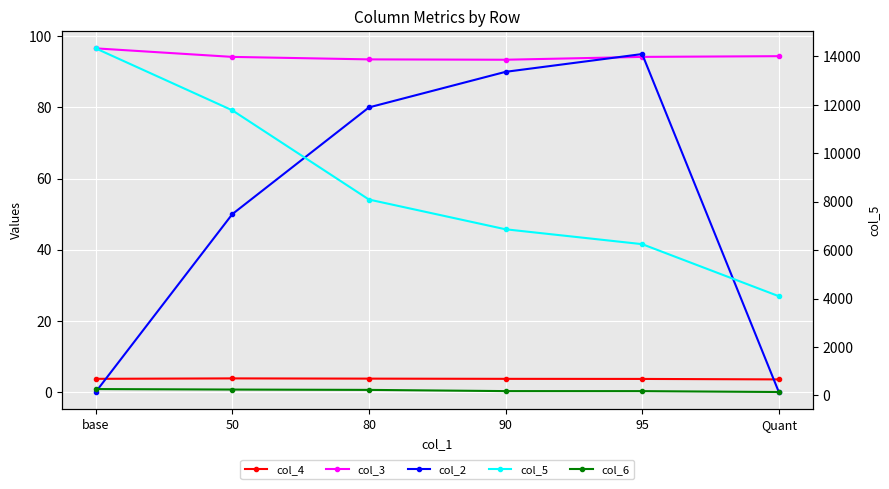

How many lines are shown in the chart?

5